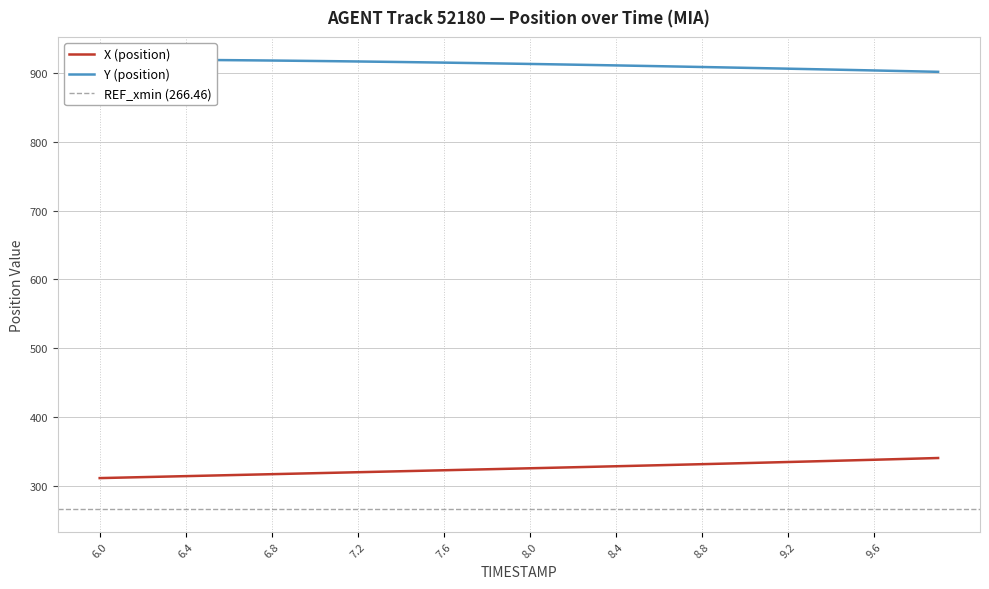

Where is X (position) nearest to the value 326?

8.0